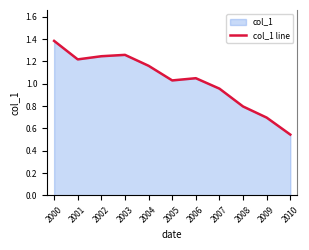

How many data points does each series have?

11